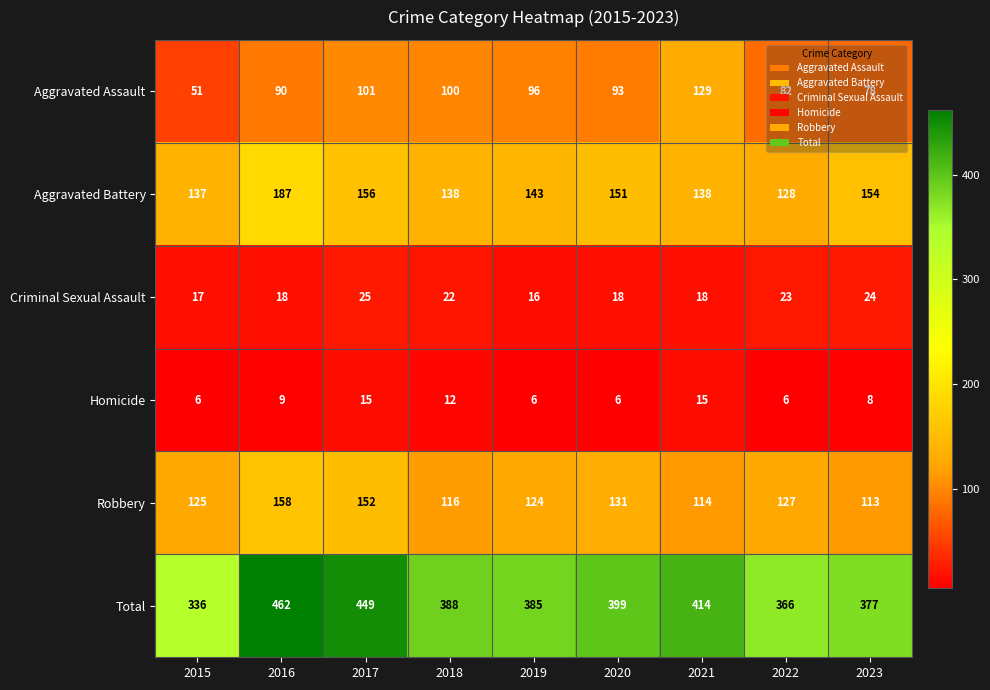

Is it true that Aggravated Battery equals 227 at 2020?

False